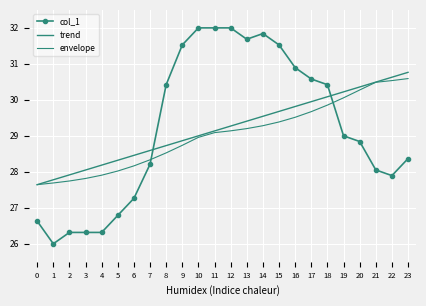

In col_1, how many points are lower than both neighbors (excluding endpoints)?

3